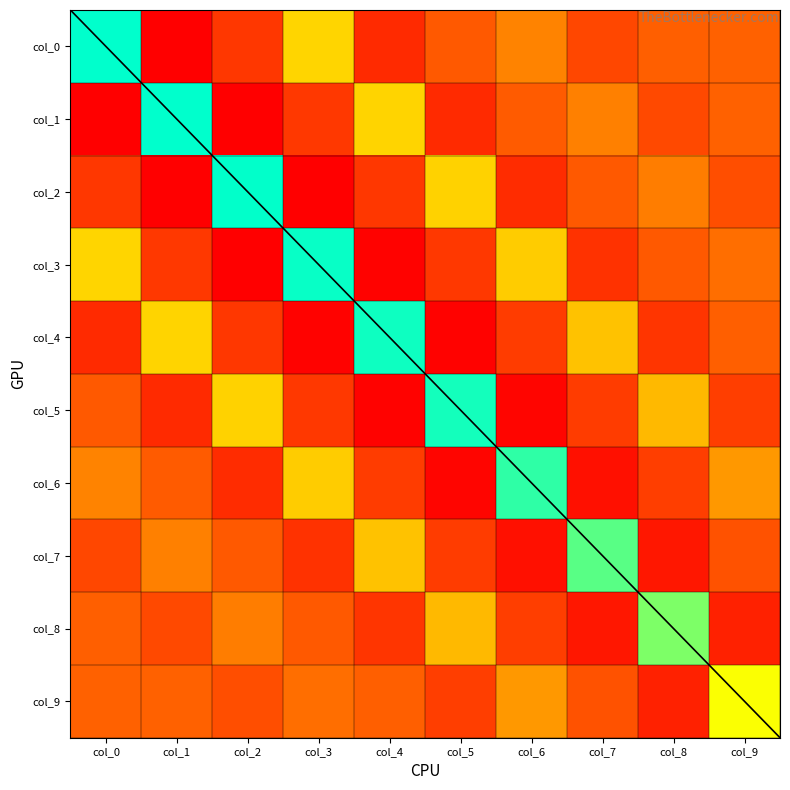

Reading left to right, transcribe all the data shown in this chart.

col_0: col_0=3.8	col_1=-1.7	col_2=-0.7	col_3=1.5	col_4=-0.9	col_5=-0.1	col_6=0.5	col_7=-0.4	col_8=0.1	col_9=0.1
col_1: col_0=-1.7	col_1=3.8	col_2=-1.7	col_3=-0.7	col_4=1.5	col_5=-0.9	col_6=-0.0	col_7=0.5	col_8=-0.3	col_9=0.1
col_2: col_0=-0.7	col_1=-1.7	col_2=3.8	col_3=-1.7	col_4=-0.7	col_5=1.5	col_6=-0.9	col_7=-0.1	col_8=0.4	col_9=-0.3
col_3: col_0=1.5	col_1=-0.7	col_2=-1.7	col_3=3.8	col_4=-1.6	col_5=-0.6	col_6=1.4	col_7=-0.8	col_8=-0.1	col_9=0.3
col_4: col_0=-0.9	col_1=1.5	col_2=-0.7	col_3=-1.6	col_4=3.7	col_5=-1.6	col_6=-0.6	col_7=1.3	col_8=-0.7	col_9=0.0
col_5: col_0=-0.1	col_1=-0.9	col_2=1.5	col_3=-0.6	col_4=-1.6	col_5=3.7	col_6=-1.6	col_7=-0.6	col_8=1.2	col_9=-0.5
col_6: col_0=0.5	col_1=-0.0	col_2=-0.9	col_3=1.4	col_4=-0.6	col_5=-1.6	col_6=3.5	col_7=-1.4	col_8=-0.5	col_9=0.8
col_7: col_0=-0.4	col_1=0.5	col_2=-0.1	col_3=-0.8	col_4=1.3	col_5=-0.6	col_6=-1.4	col_7=3.2	col_8=-1.2	col_9=-0.2
col_8: col_0=0.1	col_1=-0.3	col_2=0.4	col_3=-0.1	col_4=-0.7	col_5=1.2	col_6=-0.5	col_7=-1.2	col_8=2.9	col_9=-1.1
col_9: col_0=0.1	col_1=0.1	col_2=-0.3	col_3=0.3	col_4=0.0	col_5=-0.5	col_6=0.8	col_7=-0.2	col_8=-1.1	col_9=2.0